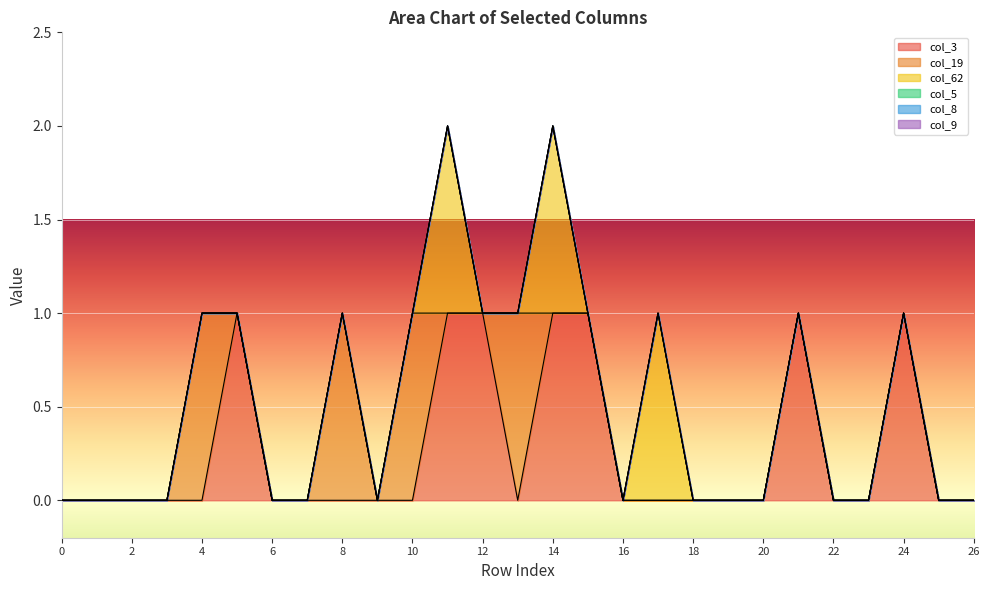

Reading left to right, what are all the values shown in this chart?

col_3: 0	0	0	0	0	1	0	0	0	0	0	1	1	0	1	1	0	0	0	0	0	1	0	0	1	0	0
col_19: 0	0	0	0	1	0	0	0	1	0	1	0	0	1	0	0	0	0	0	0	0	0	0	0	0	0	0
col_62: 0	0	0	0	0	0	0	0	0	0	0	1	0	0	1	0	0	1	0	0	0	0	0	0	0	0	0
col_5: 0	0	0	0	0	0	0	0	0	0	0	0	0	0	0	0	0	0	0	0	0	0	0	0	0	0	0
col_8: 0	0	0	0	0	0	0	0	0	0	0	0	0	0	0	0	0	0	0	0	0	0	0	0	0	0	0
col_9: 0	0	0	0	0	0	0	0	0	0	0	0	0	0	0	0	0	0	0	0	0	0	0	0	0	0	0